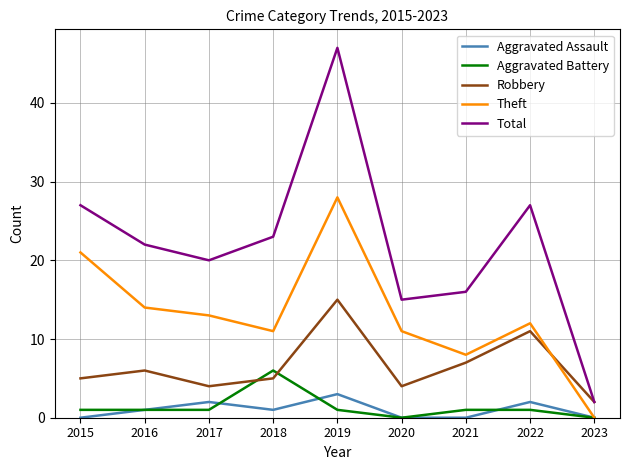

At 2019, list the series in order from smallest to largest.

Aggravated Battery, Aggravated Assault, Robbery, Theft, Total